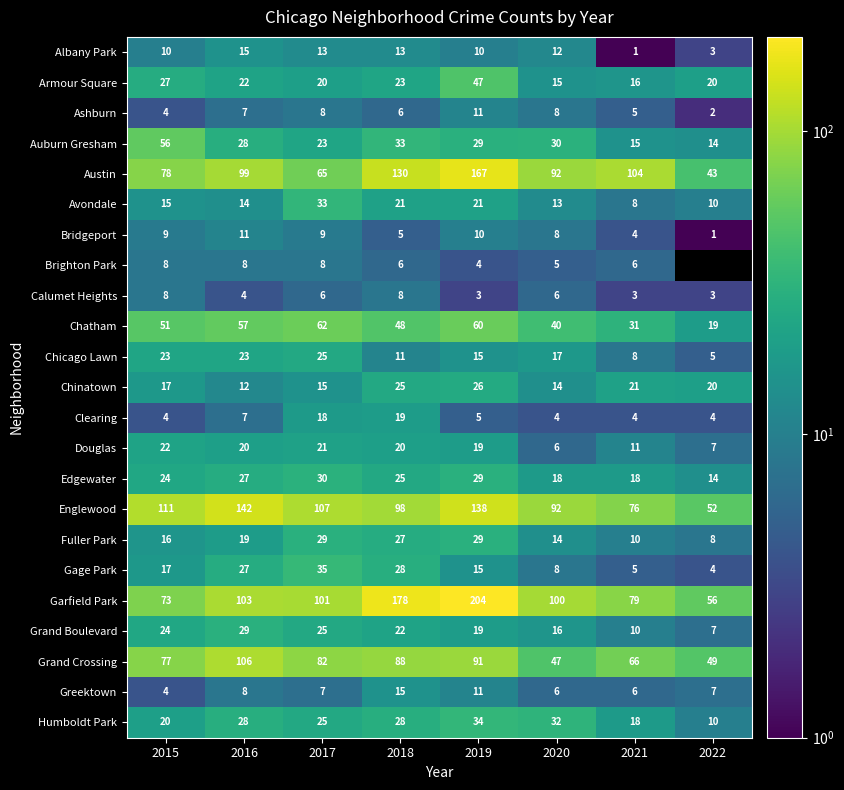

Rank the categories by Chinatown value from highest to lowest.

2019, 2018, 2021, 2022, 2015, 2017, 2020, 2016